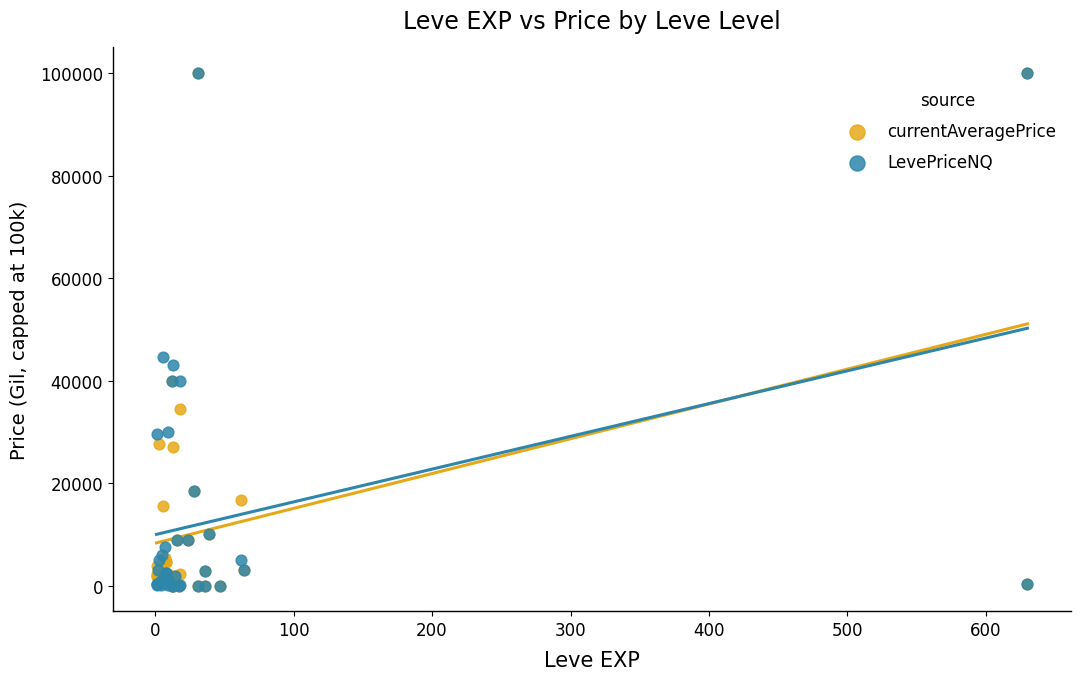

In the currentAveragePrice series, what Y value is closest to 50000?

39990.0